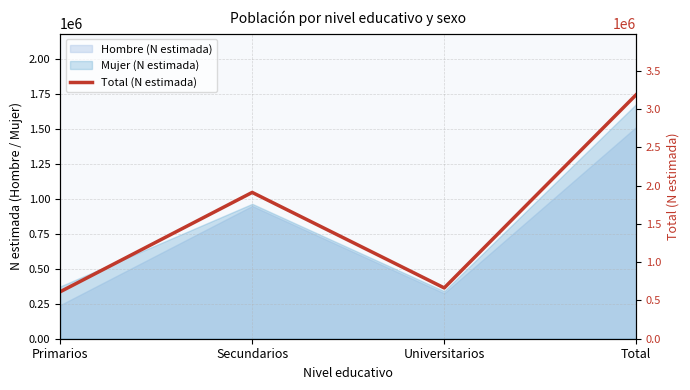

Rank the categories by value from highest to lowest.

Total, Secundarios, Universitarios, Primarios